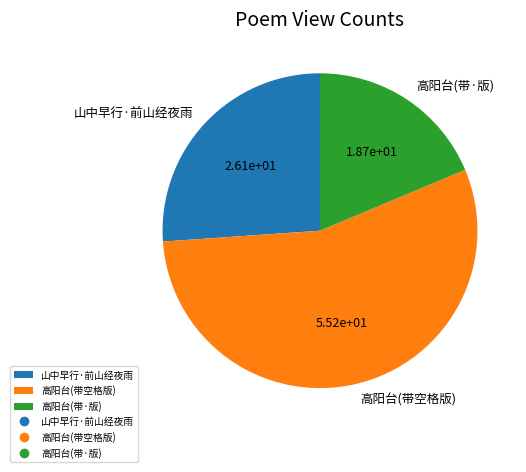

The 山中早行·前山经夜雨 slice represents 26% of the pie. True or false?

True